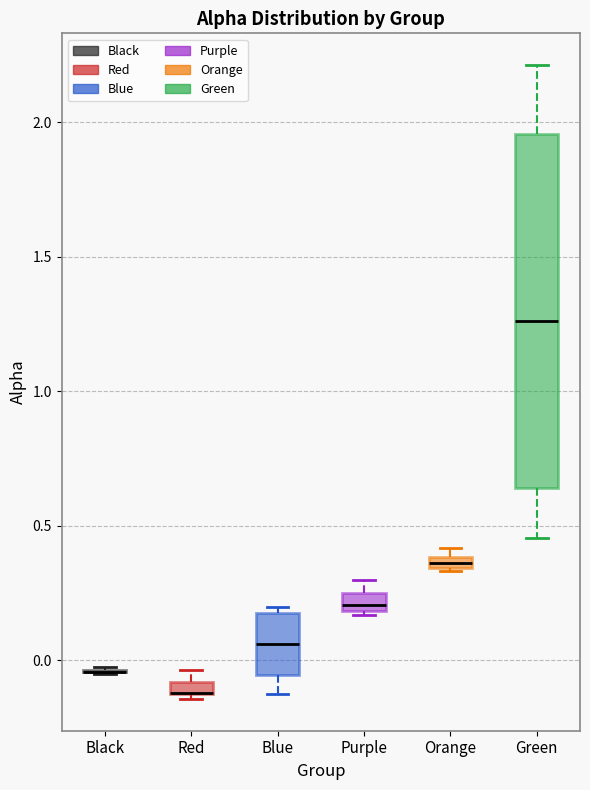

Where does the median line of the box for Blue sit on the y-axis? The values are not printed on the chart, so give them approximately, as read against the axis.

0.05